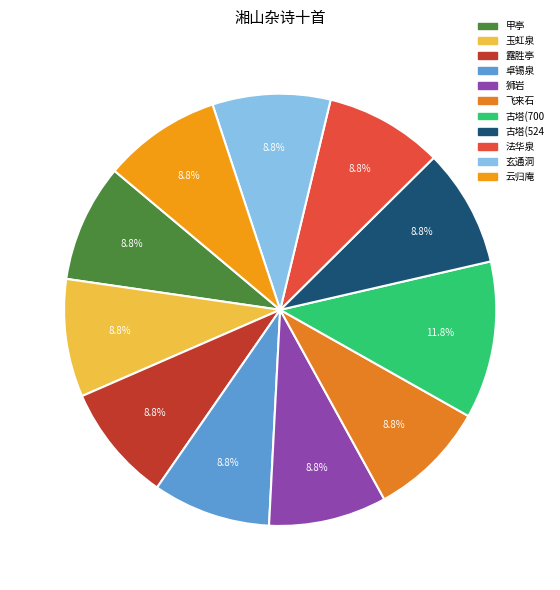

Is there a majority slice in this chart?

No